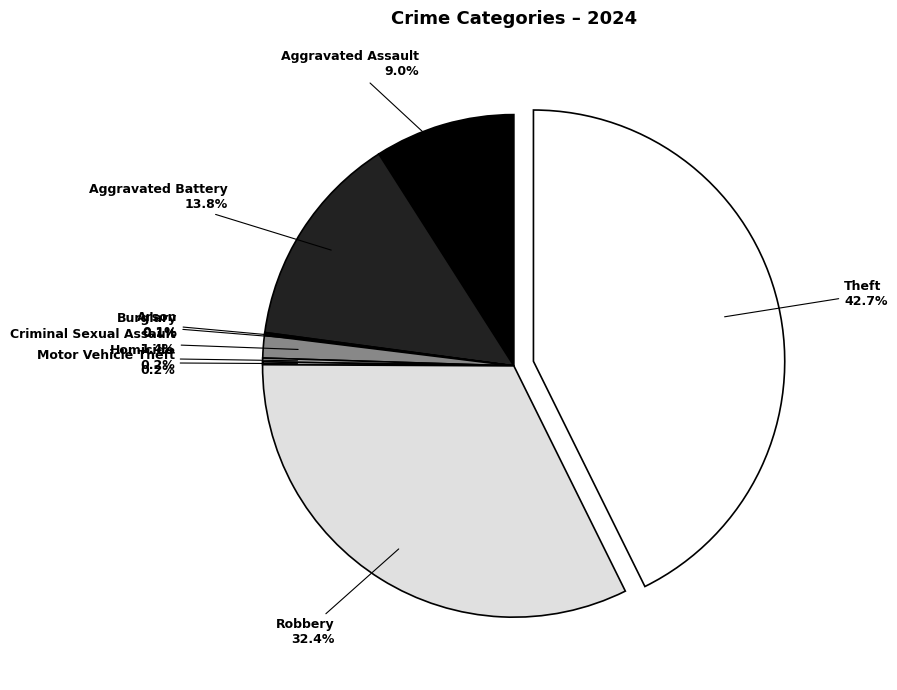

How many slices are in this pie chart?

9